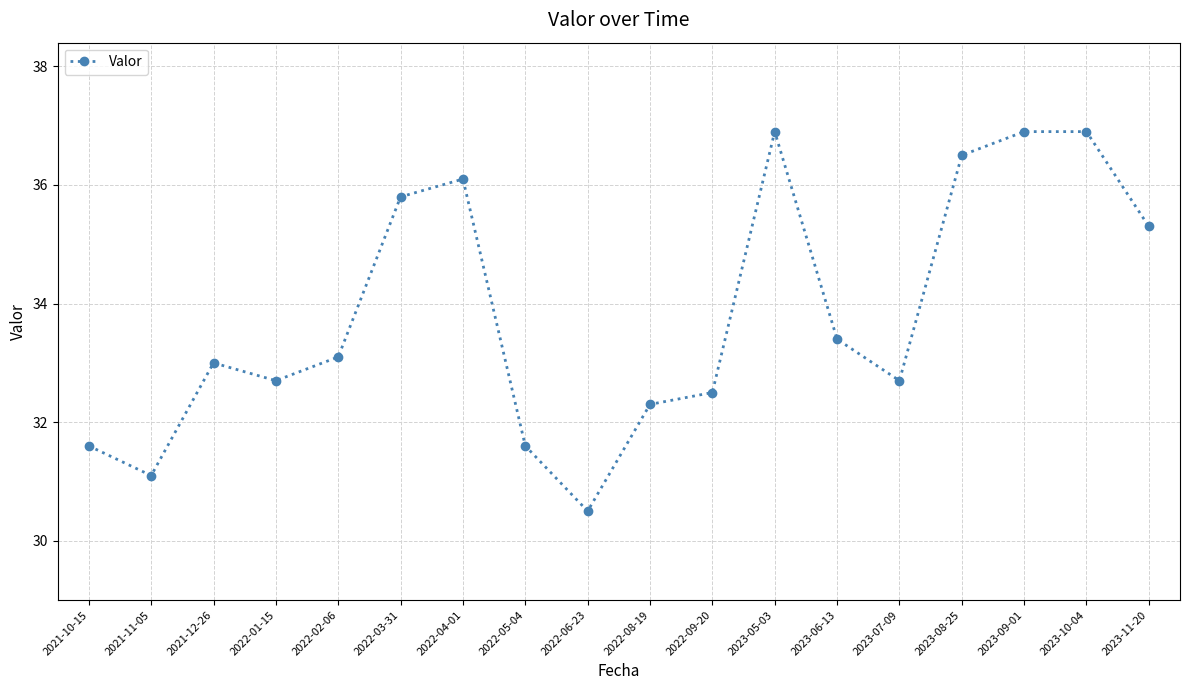

What is the difference between the values at 2022-05-04 and 2022-04-01?

4.5